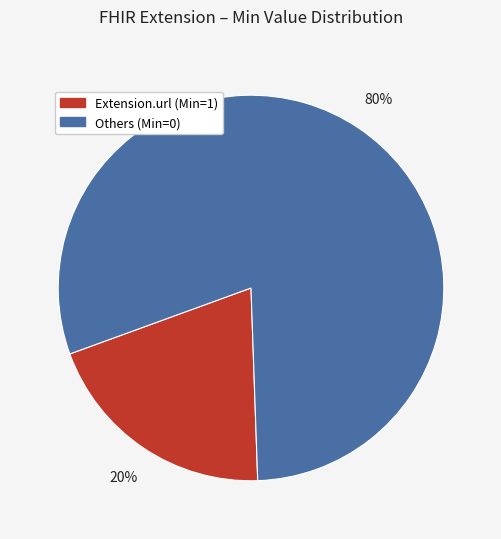

Which has a higher value, Others (Min=0) or Extension.url (Min=1)?

Others (Min=0)